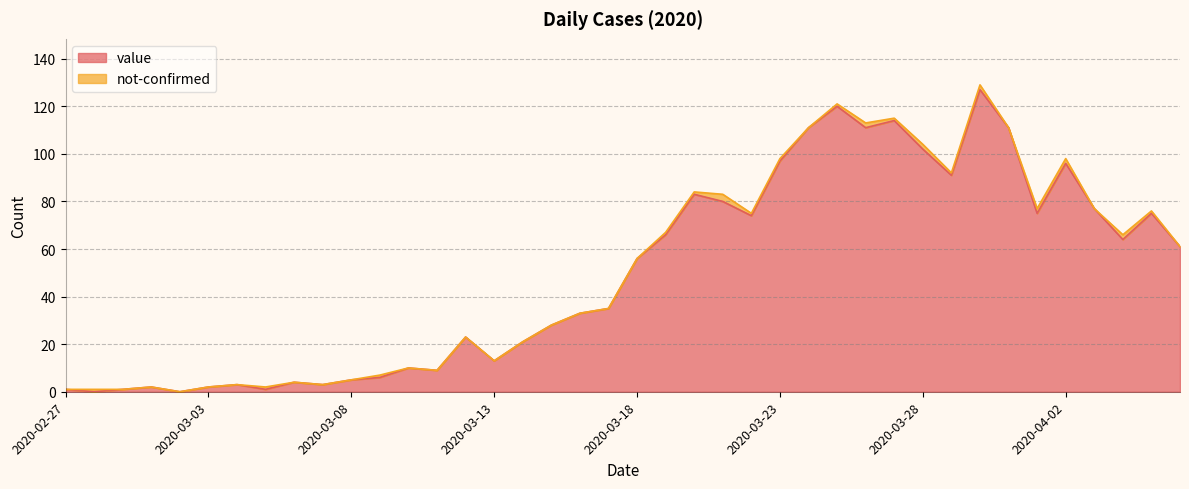

What is the difference between the values at 2020-03-03 and 2020-03-12?

21